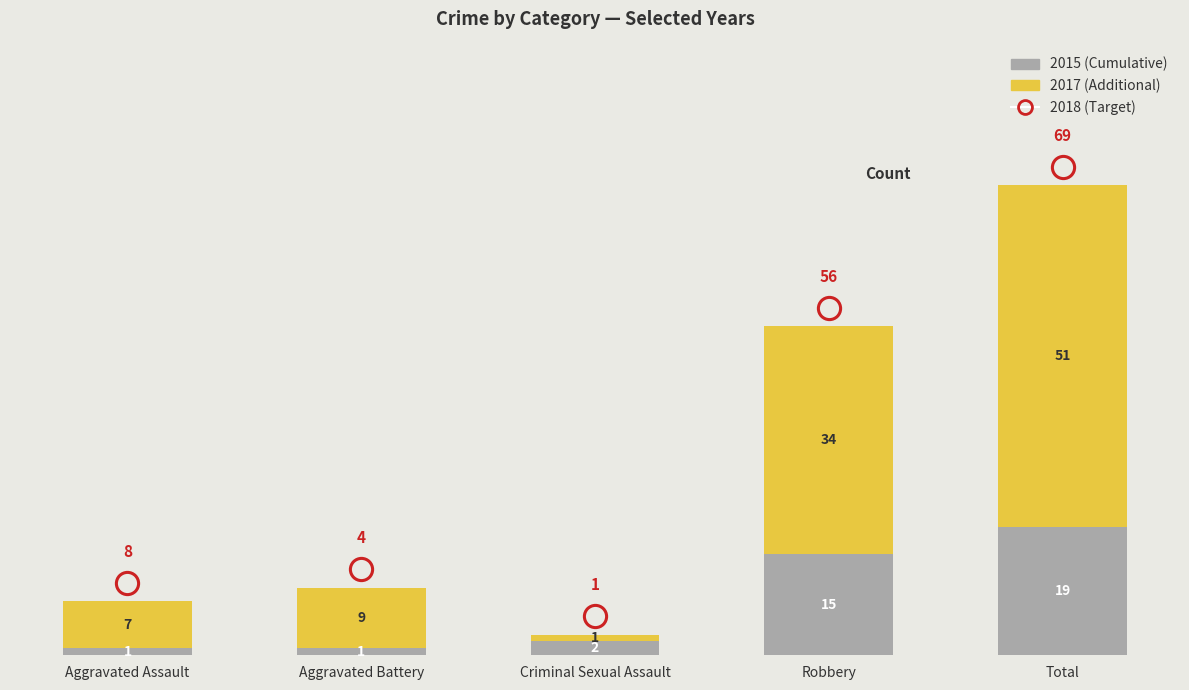

At which category is the sum across all series the highest?

Total